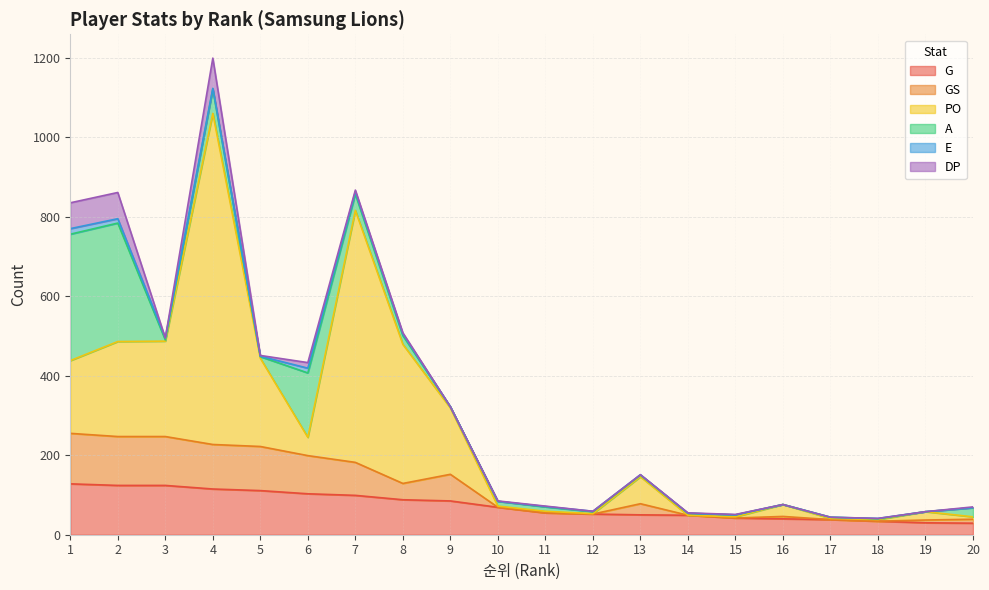

What value does the A series have at 15?

5